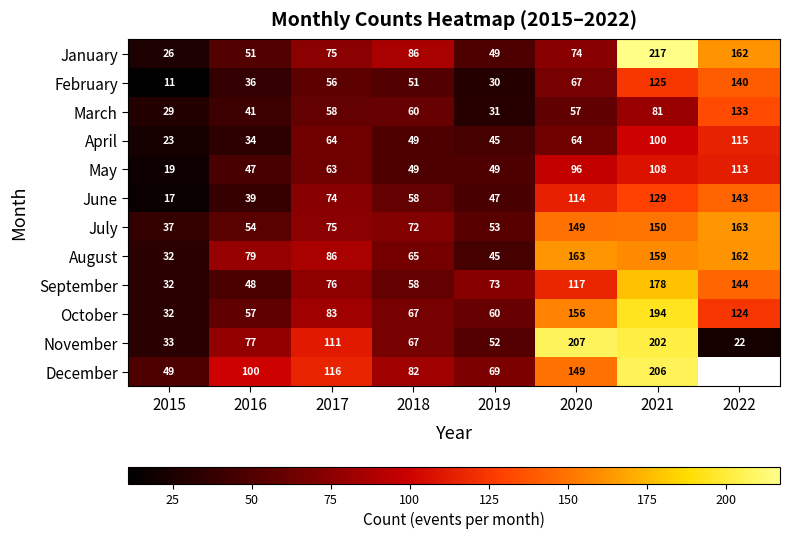

Which series changed the most between 2017 and 2021?

January